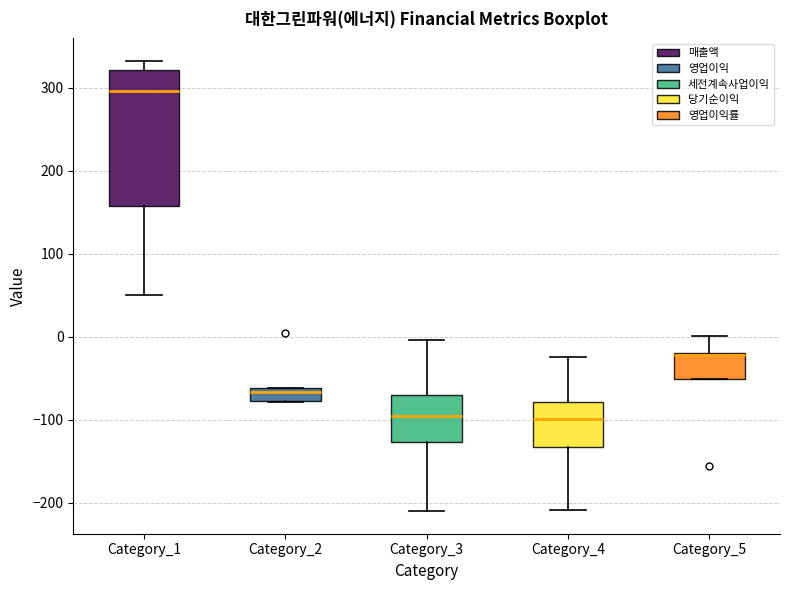

Comparing the boxes themselves (not the whiskers), which one is the tallest?

Category_1